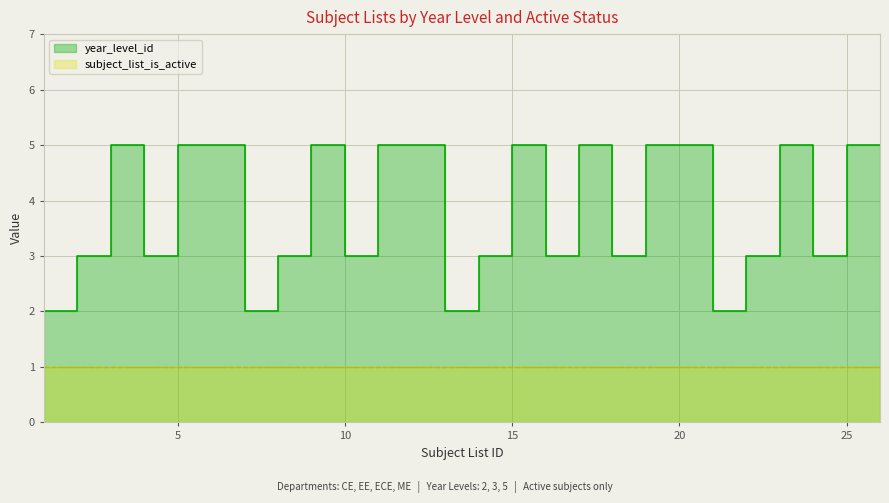

Reading right to left, what are all the values shown in this chart?

5	5	3	5	3	2	5	5	3	5	3	5	3	2	5	5	3	5	3	2	5	5	3	5	3	2